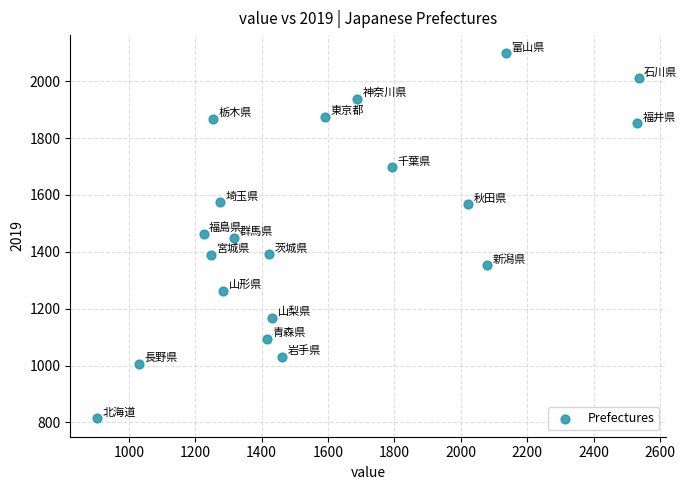

What is the range of Y values (max minus min)?

1284